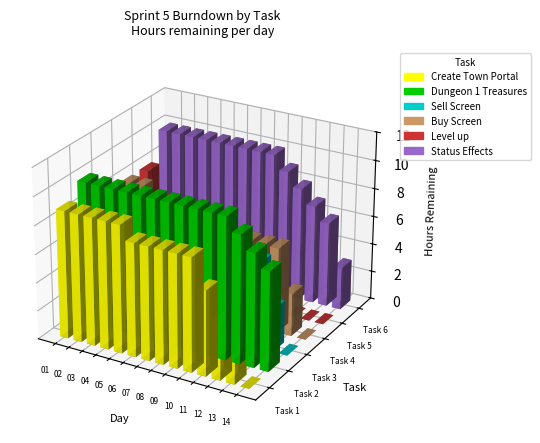

True or false: Implement Status Effects has a value of 8 at 11.

True